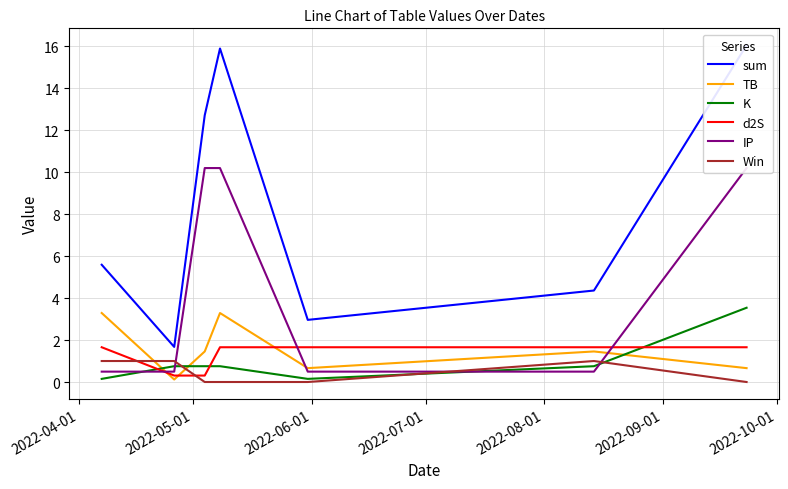

How many interior local peaks does the Win series have?

1